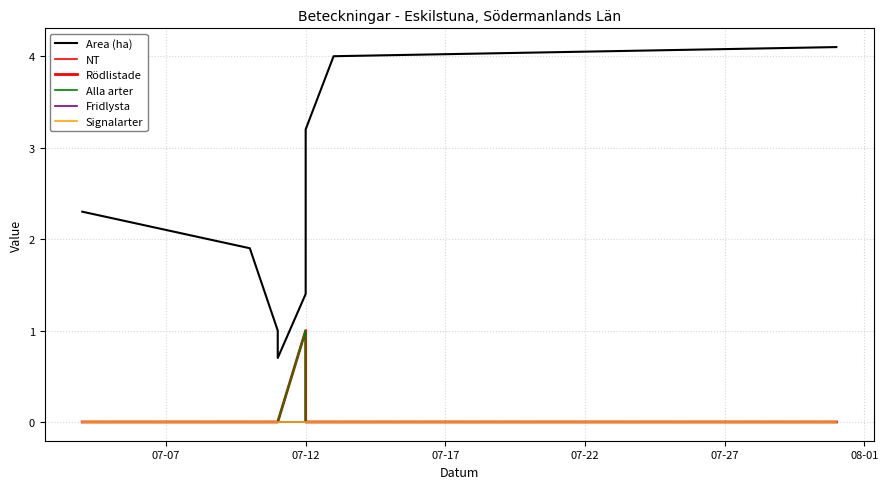

At how many categories does at least one series exceed 3?

3